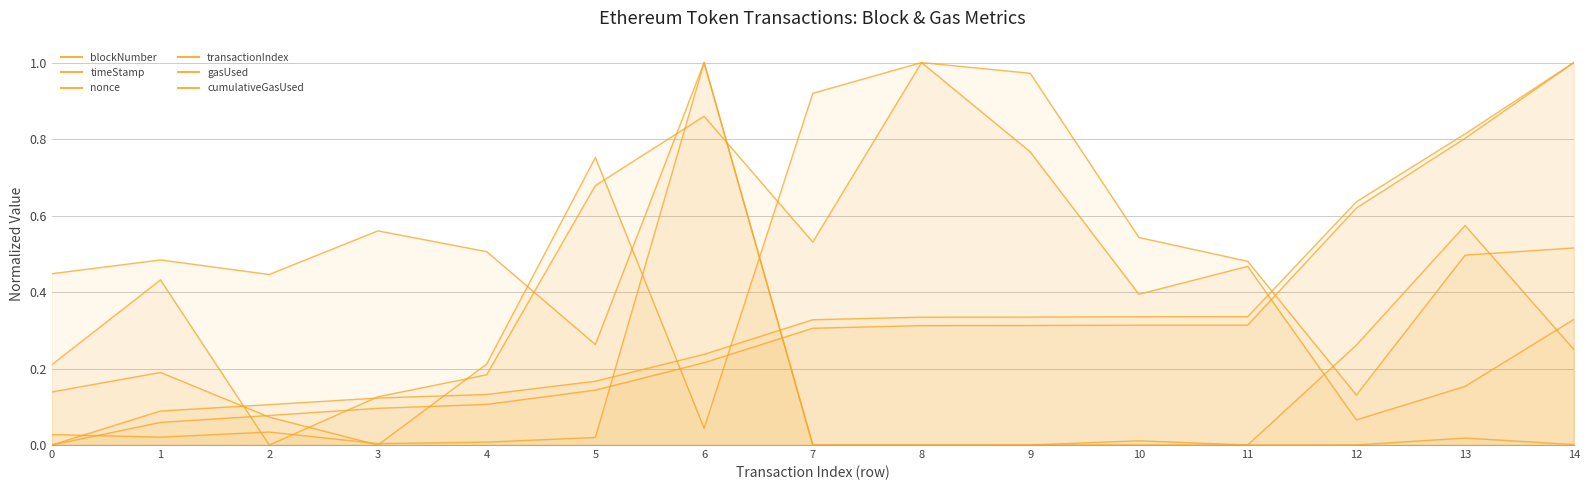

The value of nonce at 9 is 0.0. True or false?

True